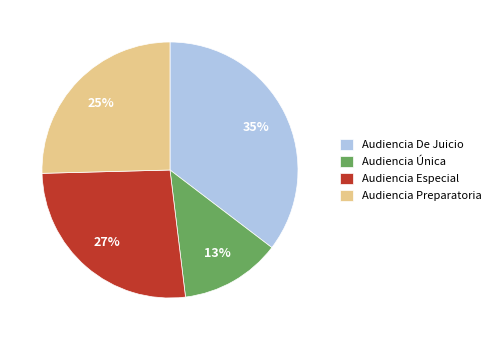

Is it true that Audiencia Única is 13% of the pie?

True